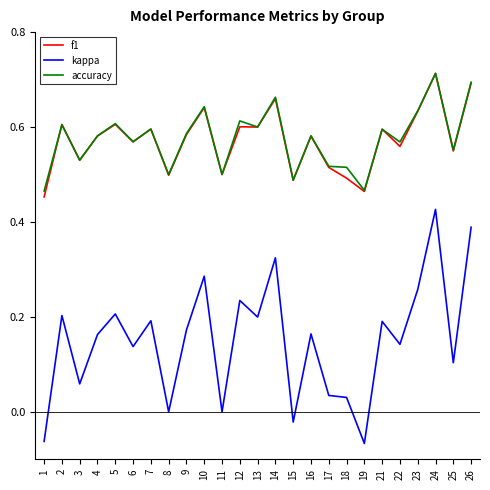

True or false: kappa and accuracy cross at least once.

False